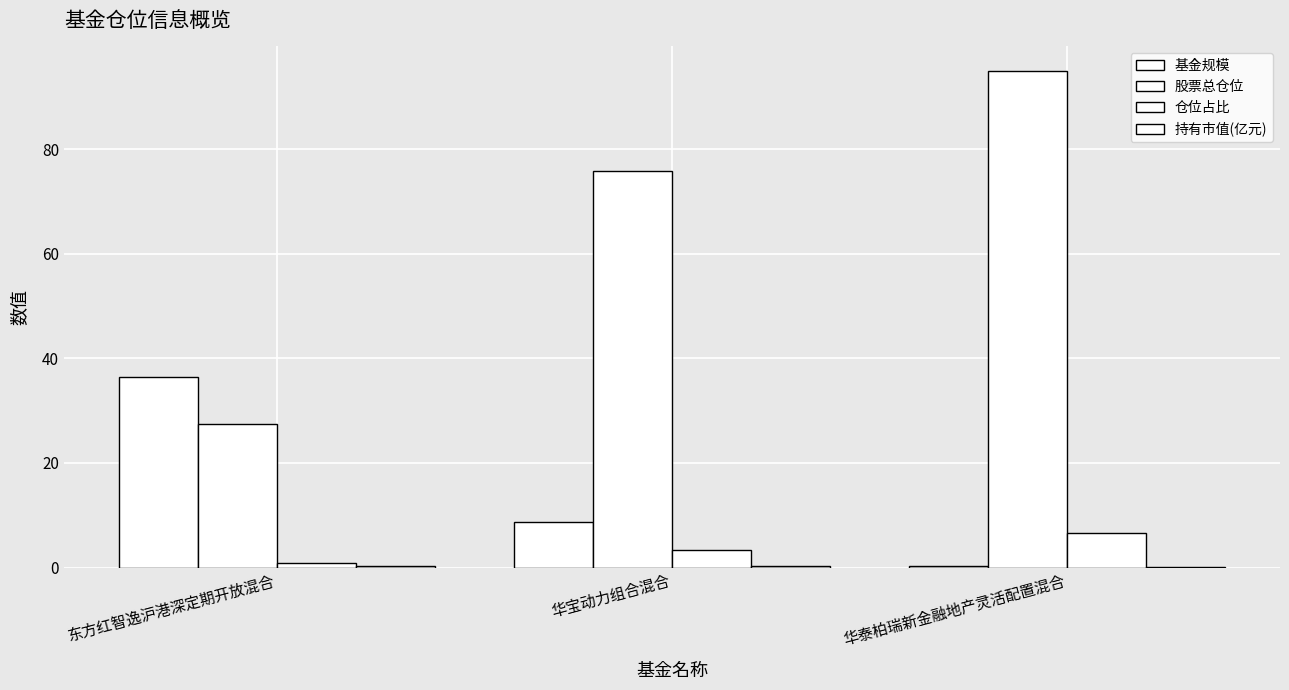

Count the number of data series in this chart.

4